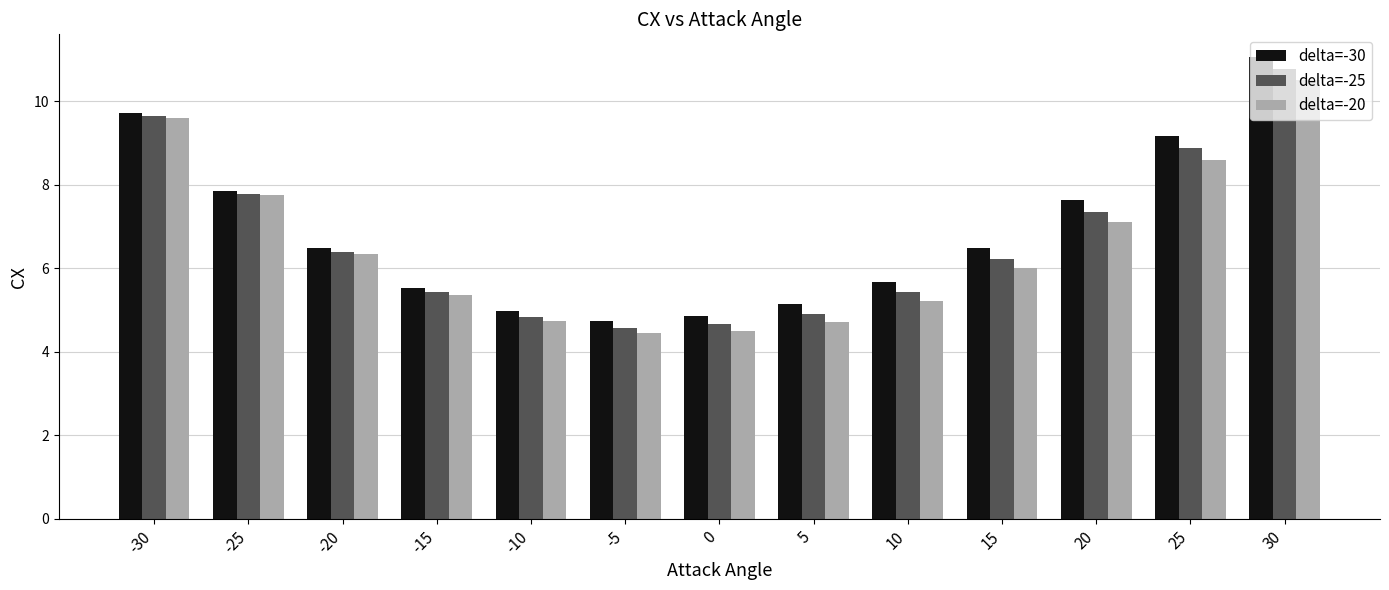

What is the difference between the maximum and minimum values in the delta=-25 series?

6.2